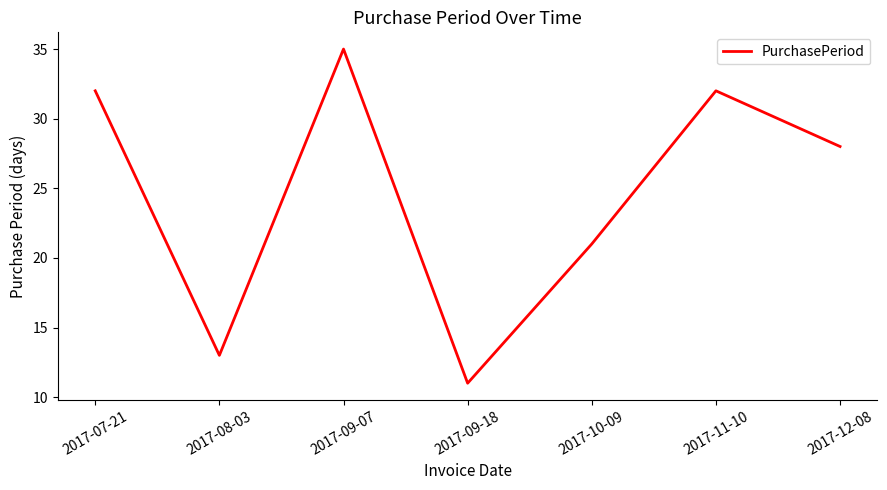

At which label is the value closest to 23?

2017-10-09